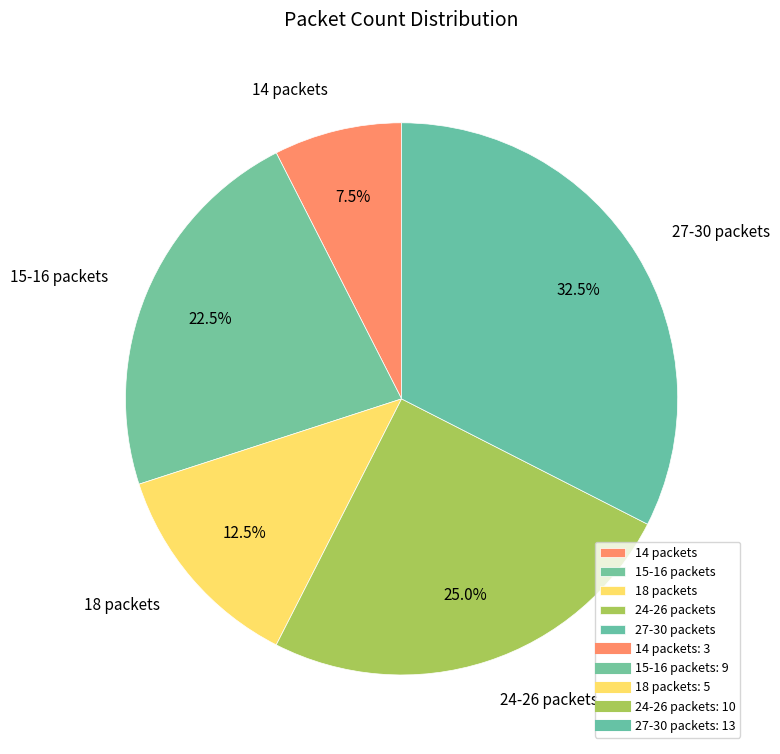

Is there any slice that represents more than half of the pie?

No